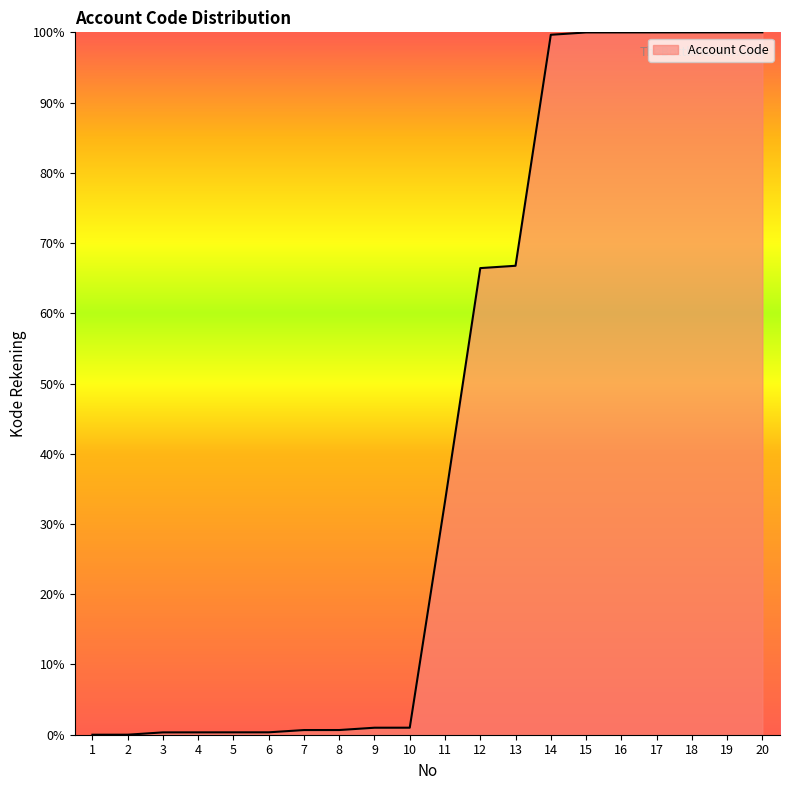

The value at 12 is 115.5. True or false?

False